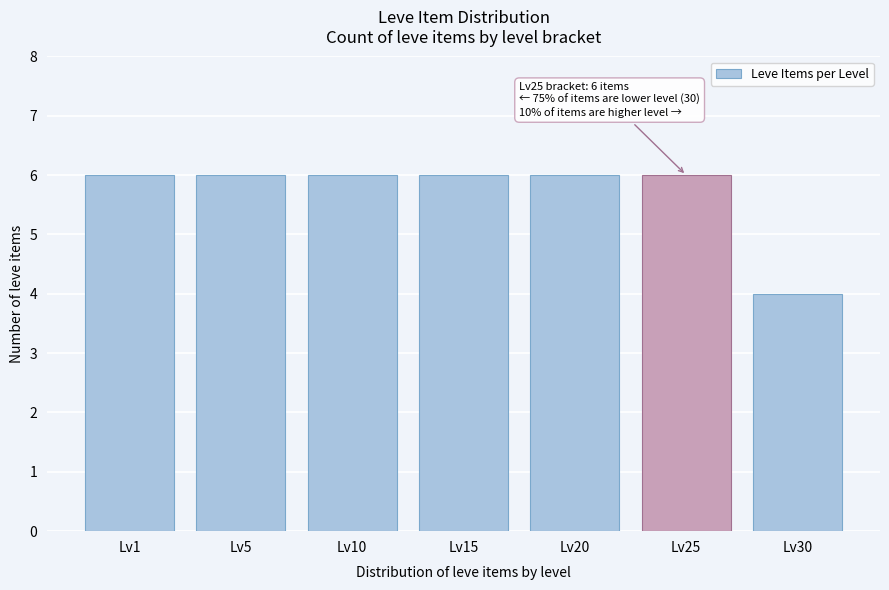

Reading left to right, extract all data points from this chart.

Lv1=6	Lv5=6	Lv10=6	Lv15=6	Lv20=6	Lv25=6	Lv30=4